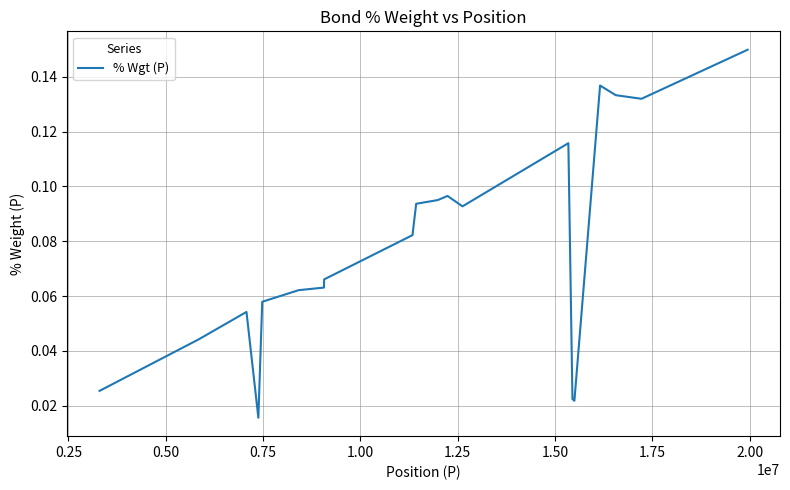

Does the chart have visible grid lines?

Yes